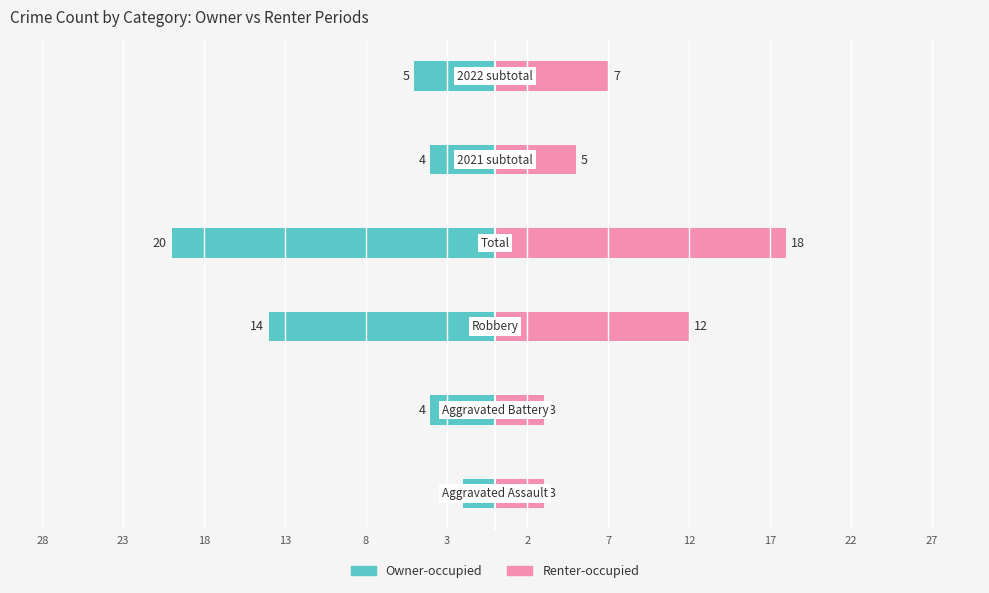

How many bars are there in each group?

2